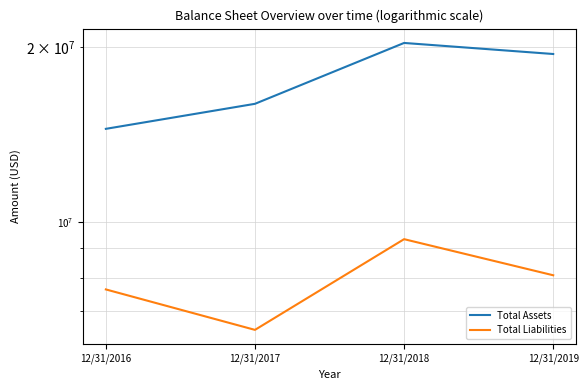

Which category has the lowest value in the Total Liabilities series?

12/31/2017